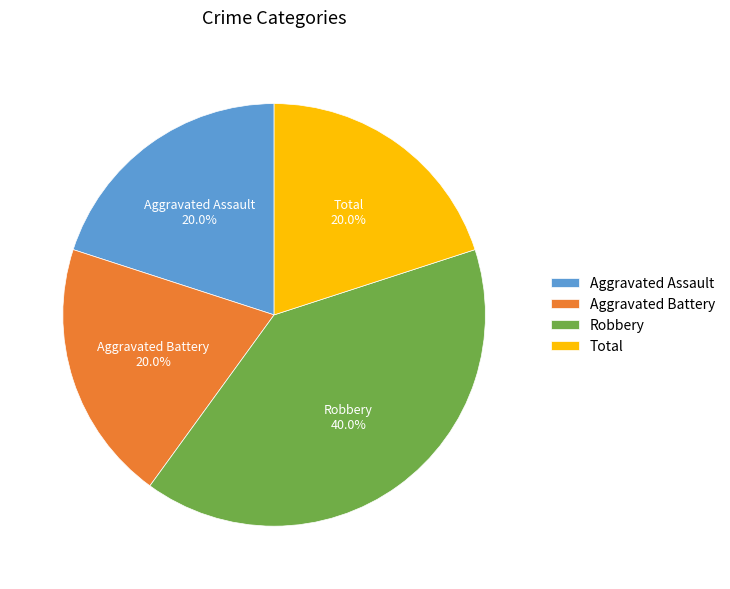

Between Robbery and Aggravated Assault, which is larger?

Robbery